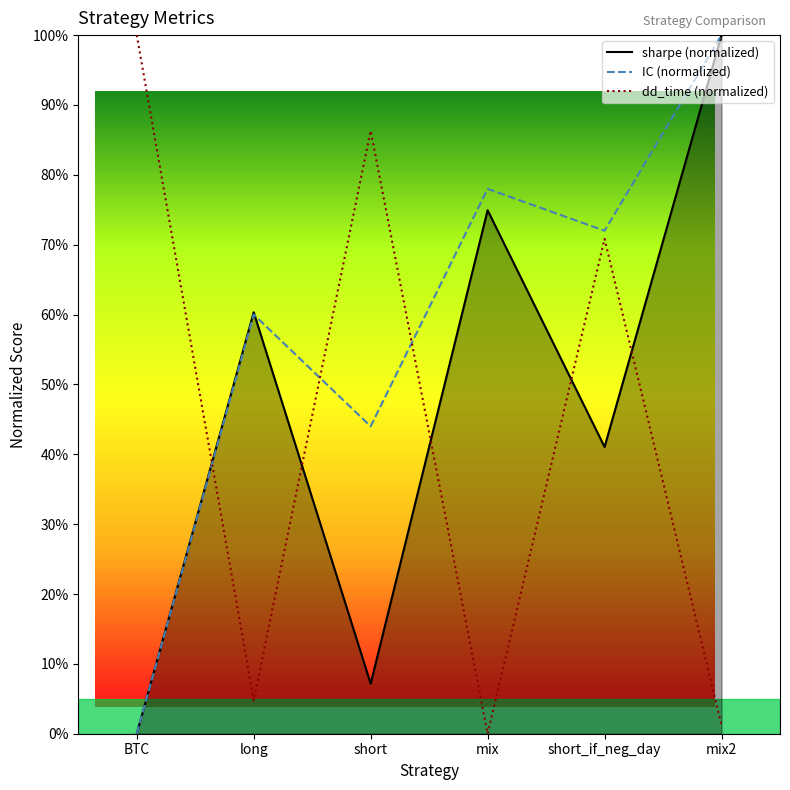

At which category does dd_time reach its first local peak?

short